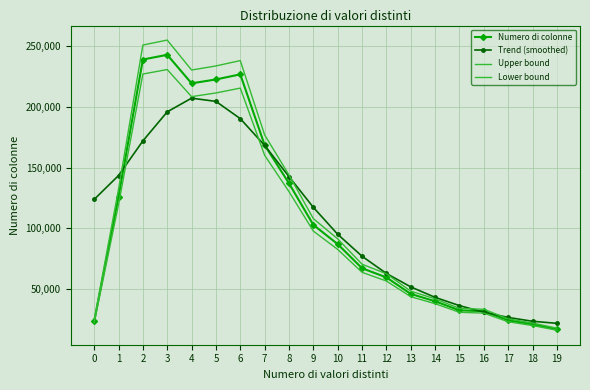

What are all the series names shown in the legend?

Numero di colonne, Trend (smoothed), Upper bound, Lower bound